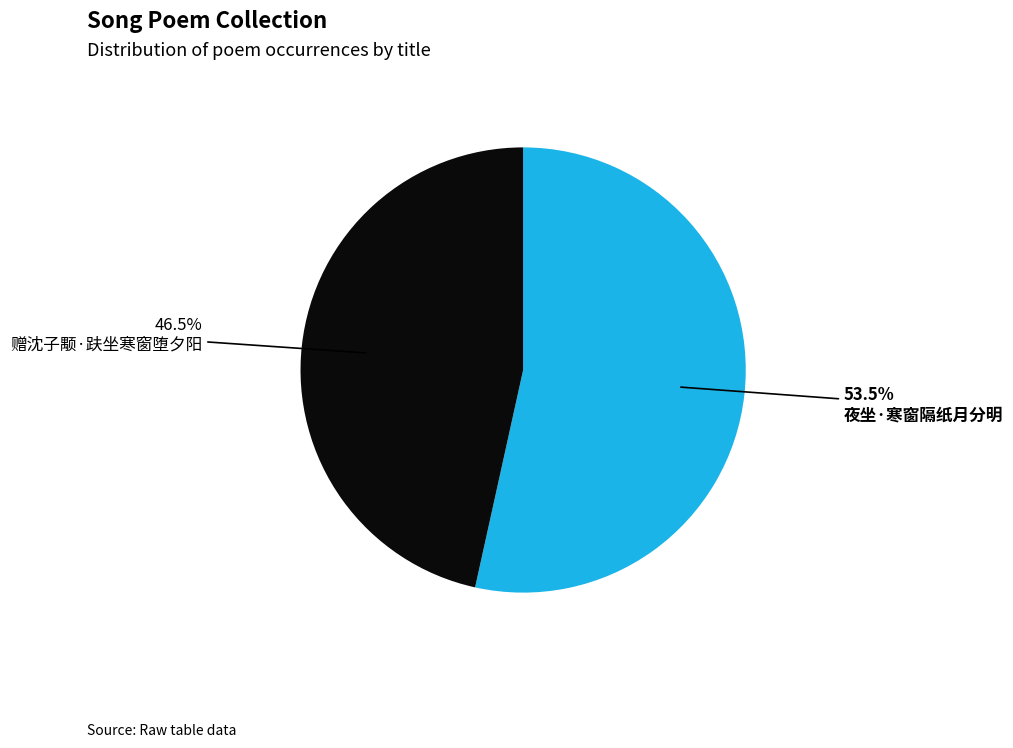

Is there a majority slice in this chart?

Yes